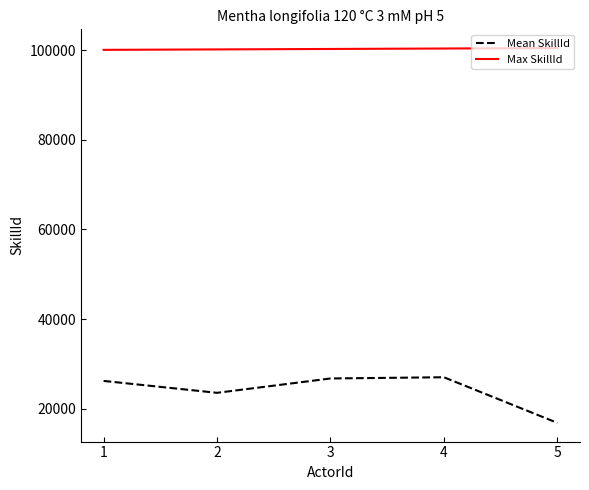

Which series has the largest total across all categories?

Max SkillId